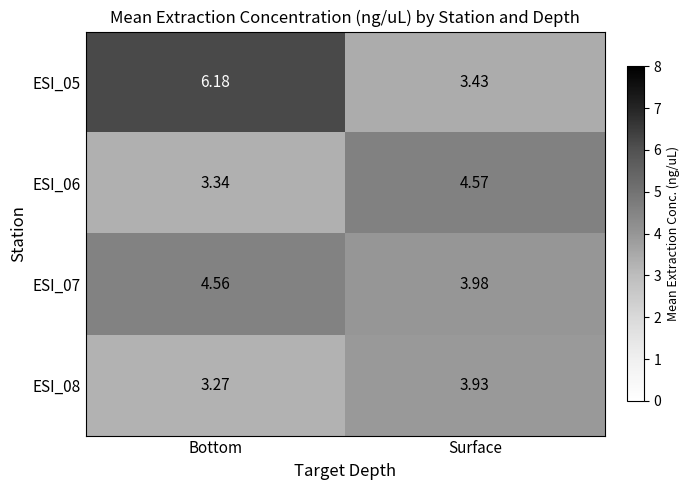

At which category does the chart reach its minimum across all series?

Bottom